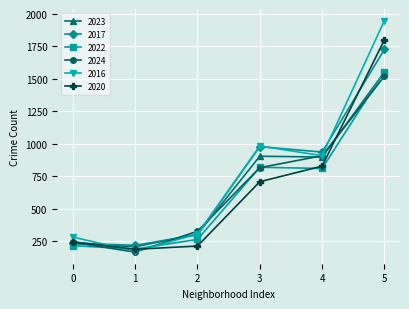

Where is 2017 nearest to the value 972?

3